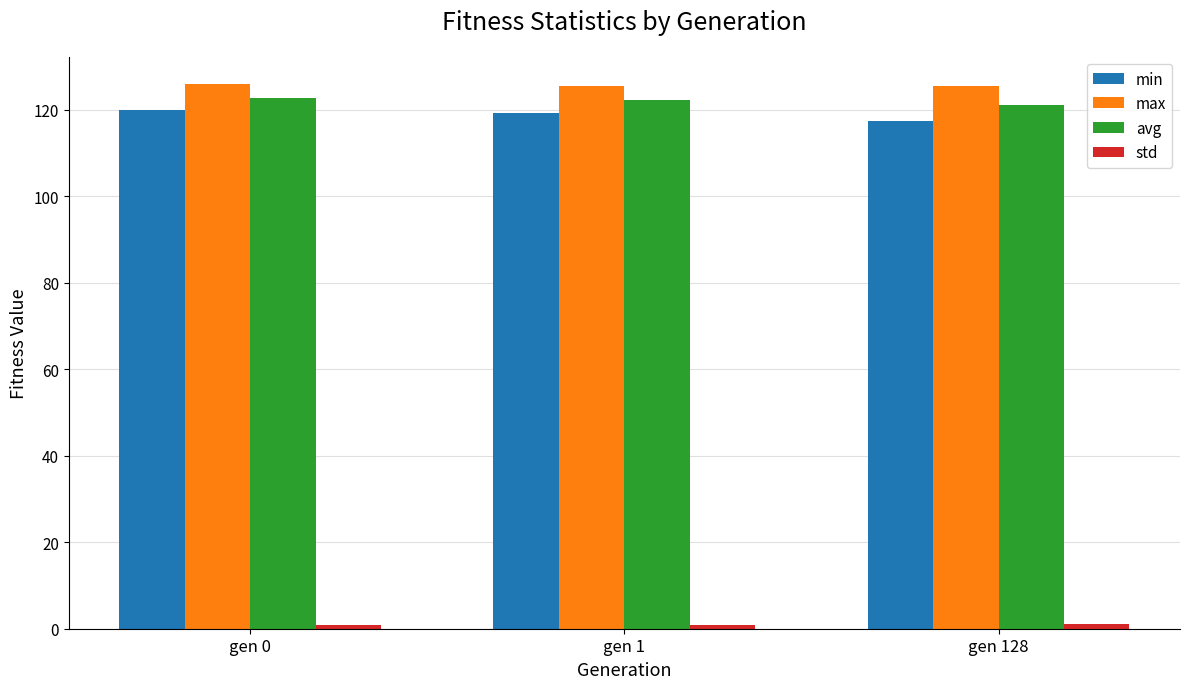

What is the average value of the avg series?

122.1